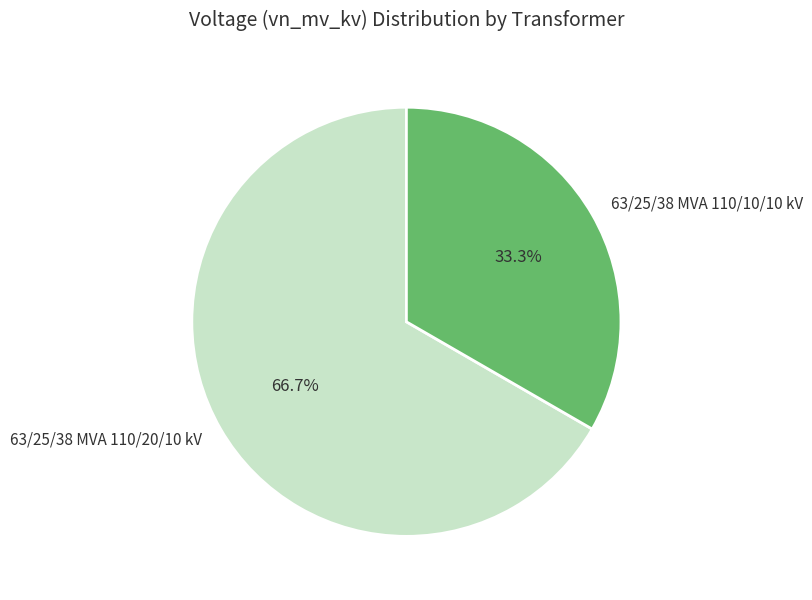

To the nearest percent, what is the combined percentage of 63/25/38 MVA 110/20/10 kV and 63/25/38 MVA 110/10/10 kV?

100%